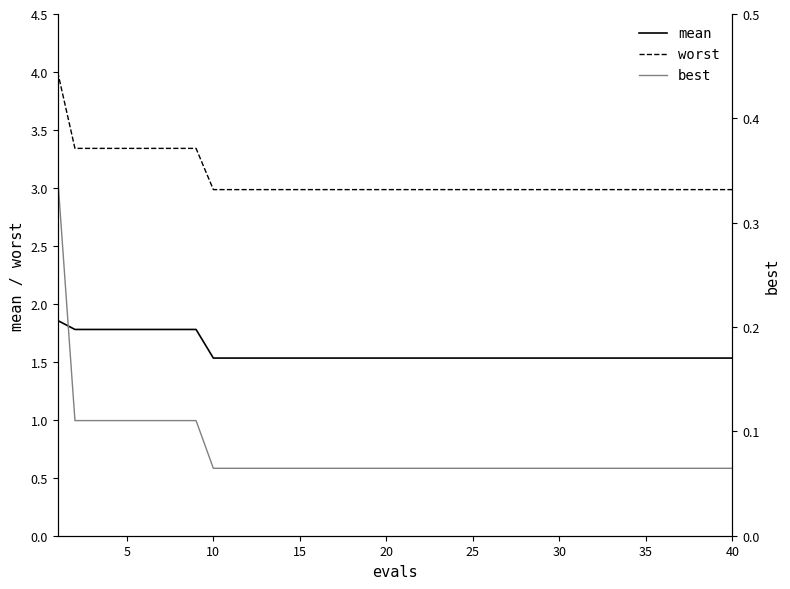

True or false: worst and mean cross at least once.

False